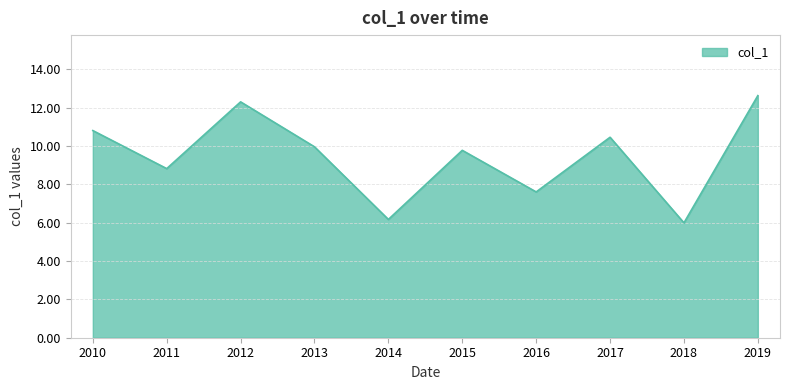

Is it true that the value at 2017 is 10.5?

True